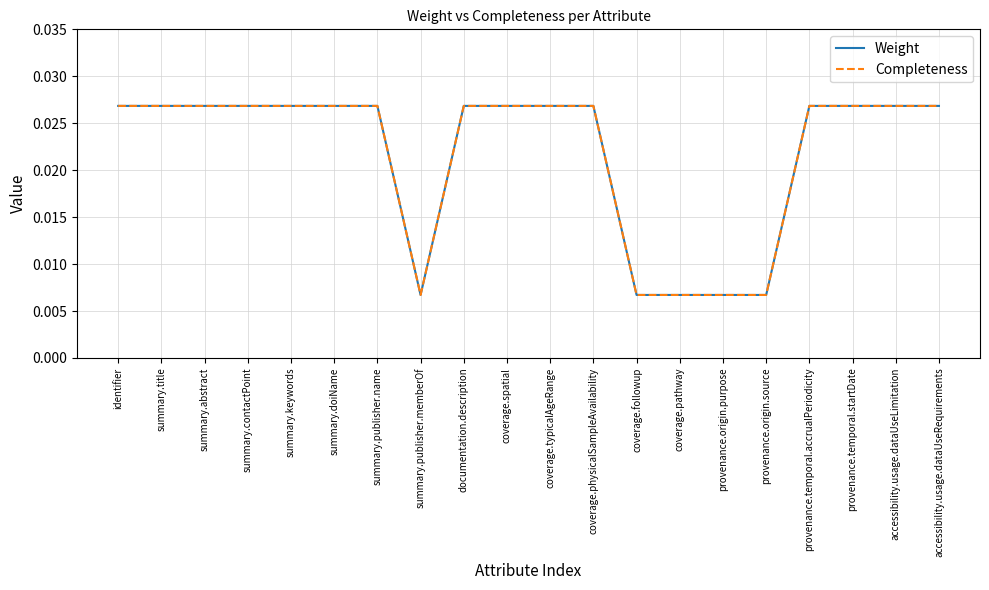

At which category does Completeness reach its first local valley?

summary.publisher.memberOf